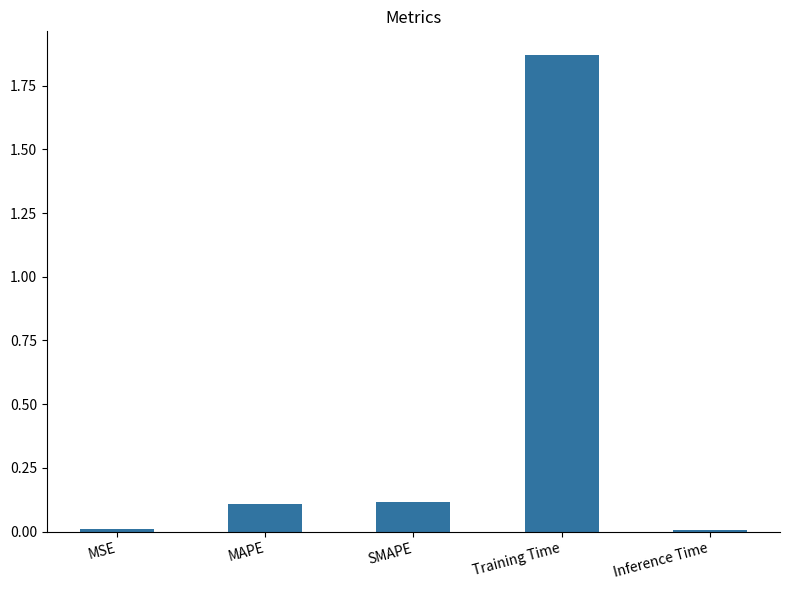

How many data points does each series have?

5